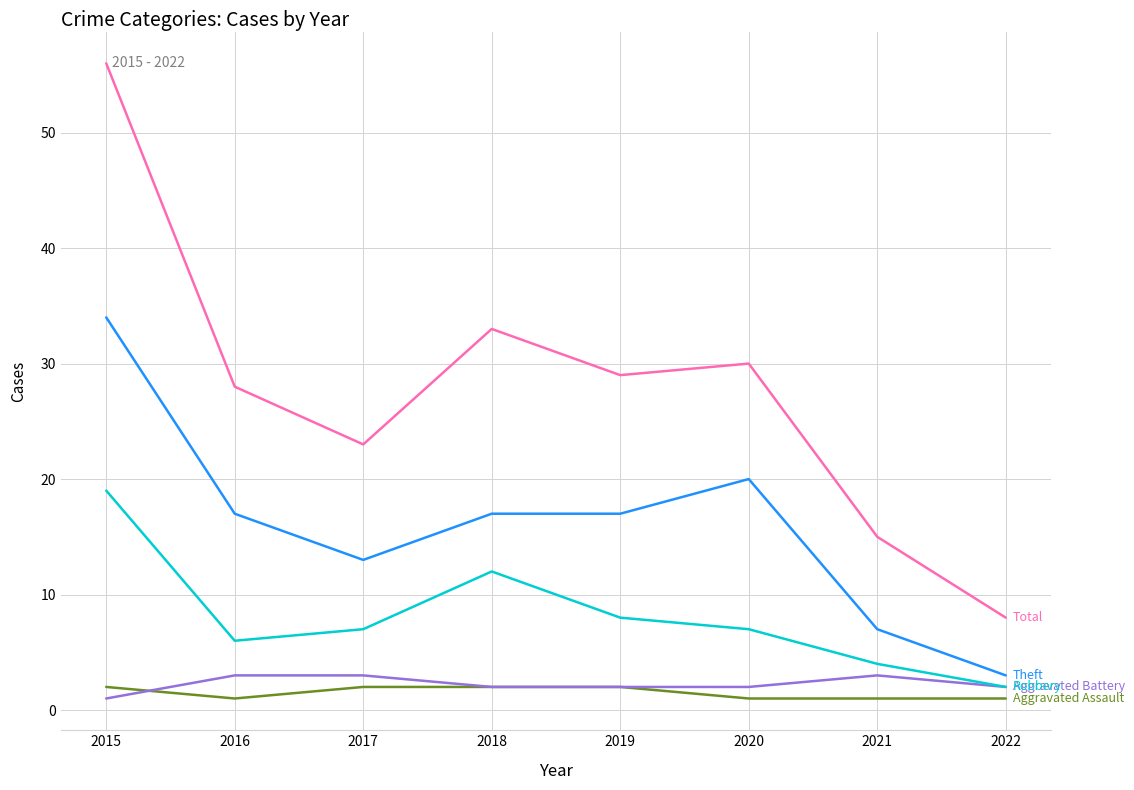

At which category does the chart reach its peak across all series?

2015